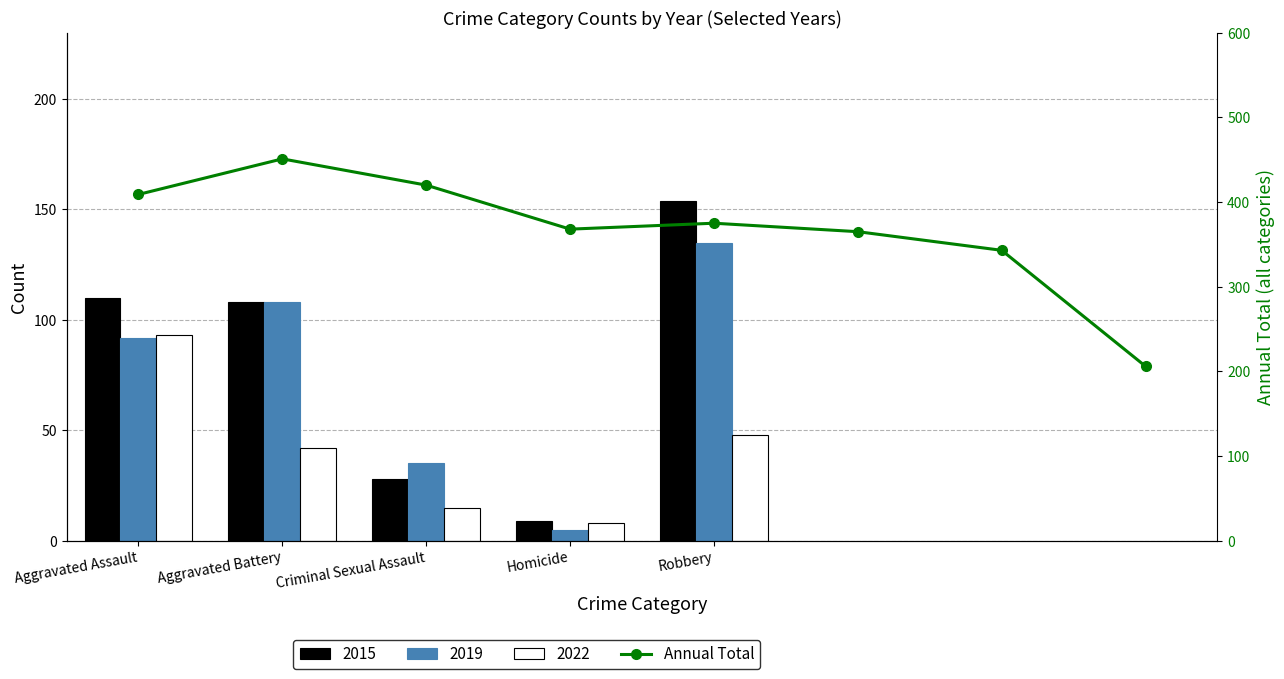

What is the greatest value displayed?

451